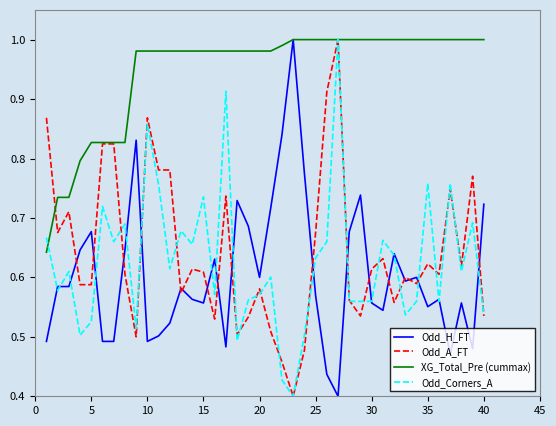

Count the number of data series in this chart.

4